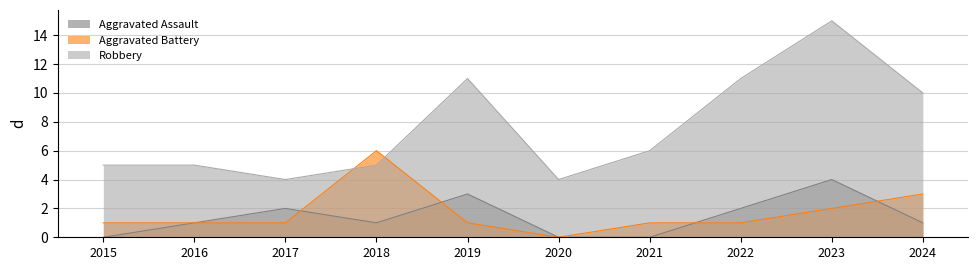

List the labels in order of Robbery value, largest first.

2023, 2019, 2022, 2024, 2021, 2015, 2016, 2018, 2017, 2020